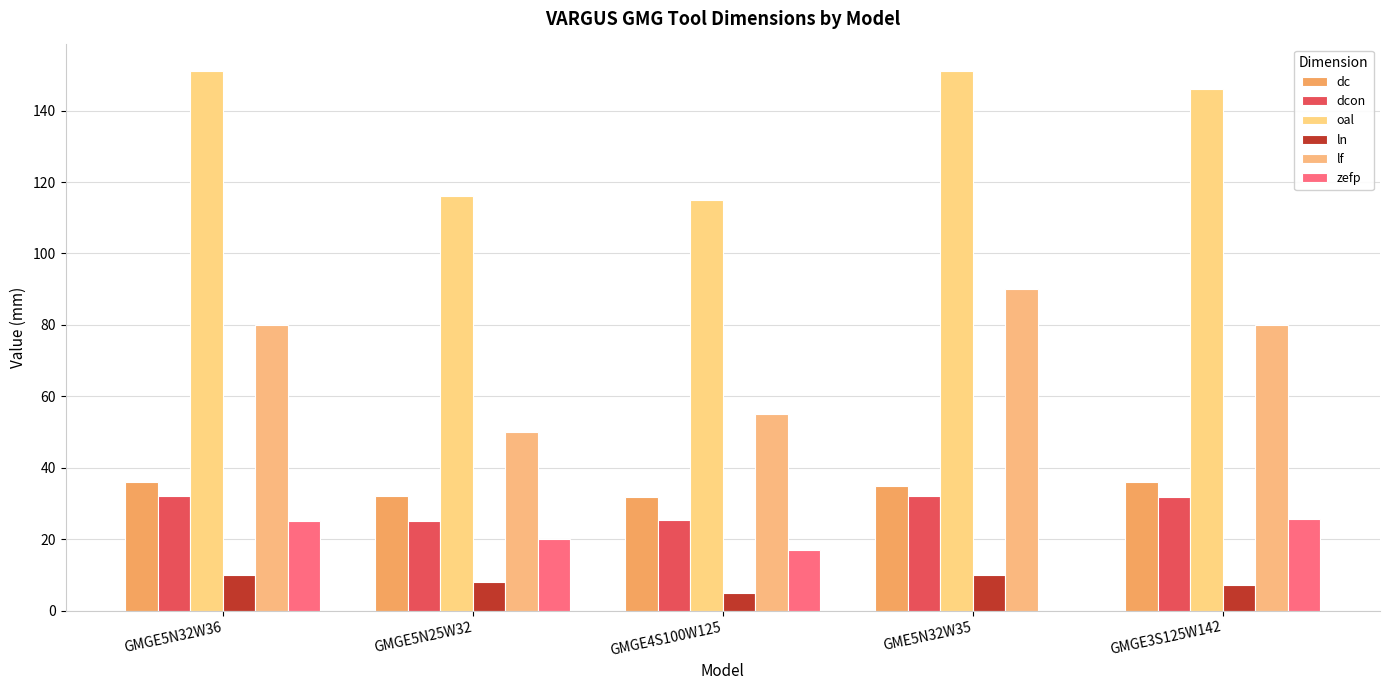

What is the highest value of the zefp series?

25.6